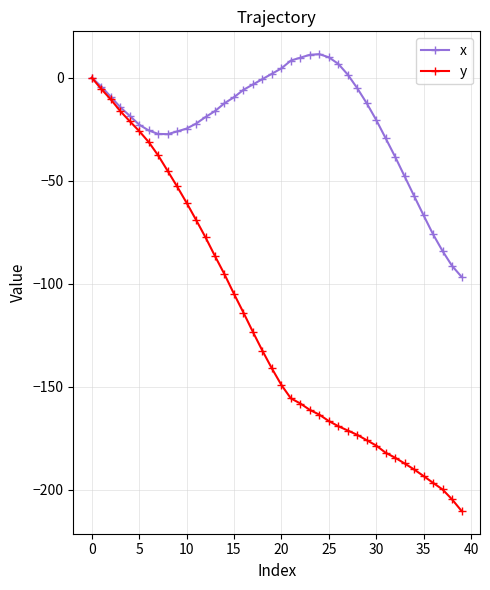

How many lines are shown in the chart?

2